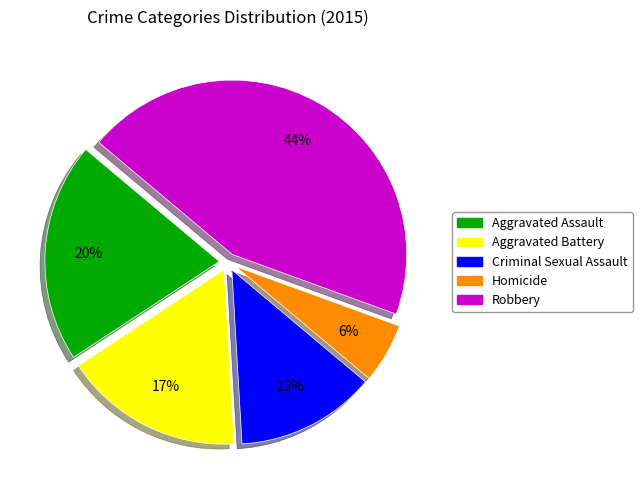

What percentage is the Aggravated Battery slice, to the nearest percent?

17%